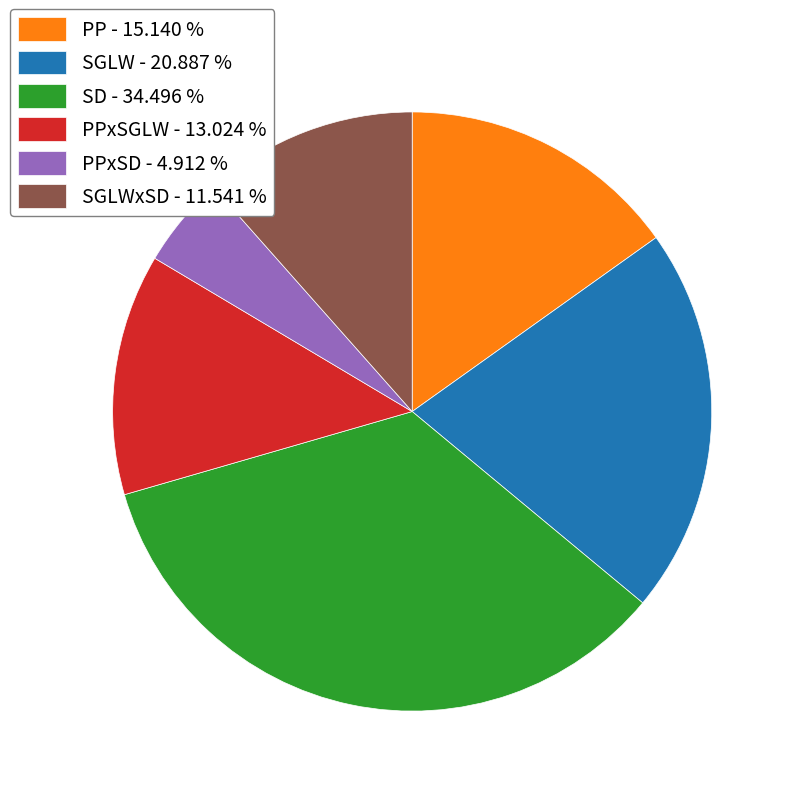

Count the number of slices in the pie.

6